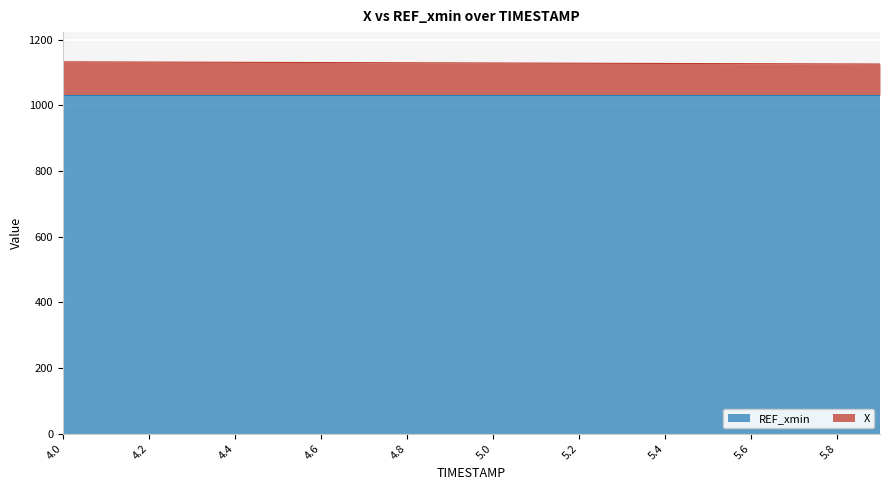

How many categories are shown in the chart?

20